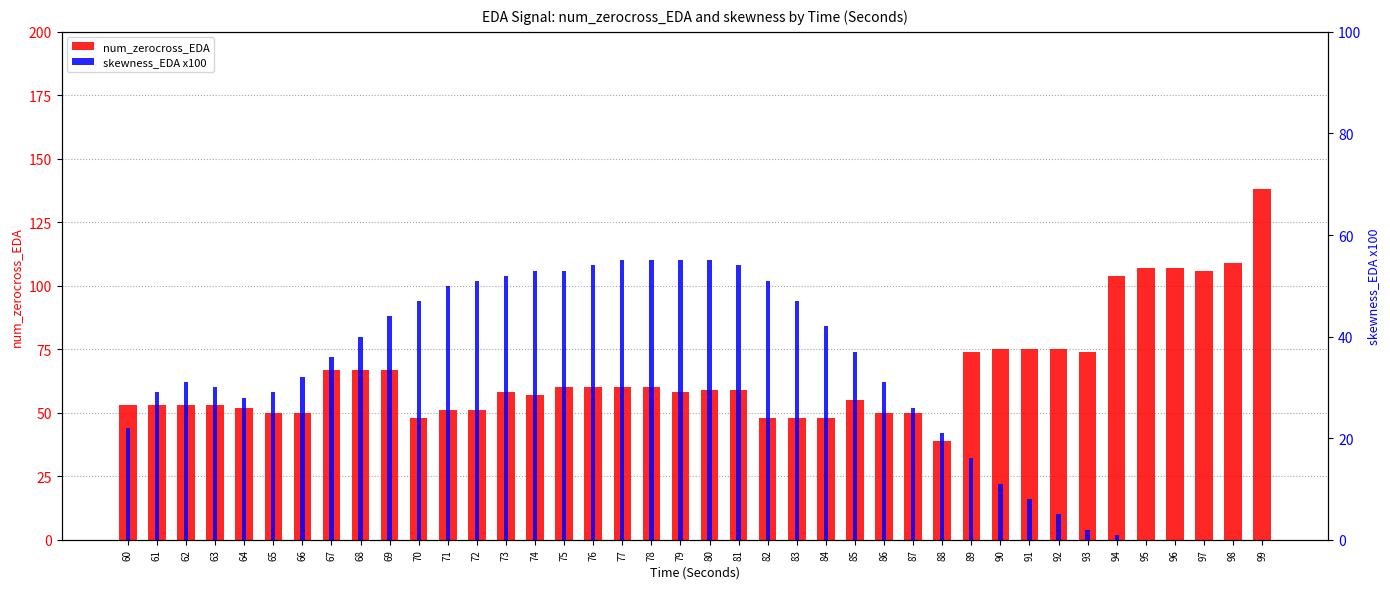

What is the approximate value of skewness_EDA x100 at 89, to the nearest 5?

15